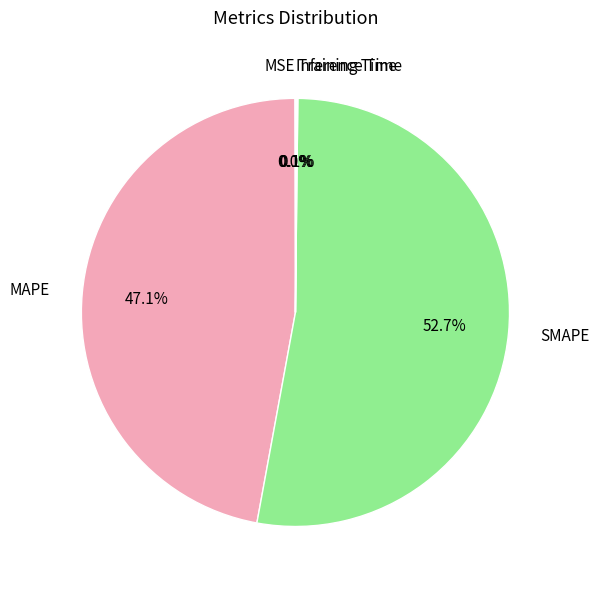

What is the largest slice in the pie chart?

SMAPE